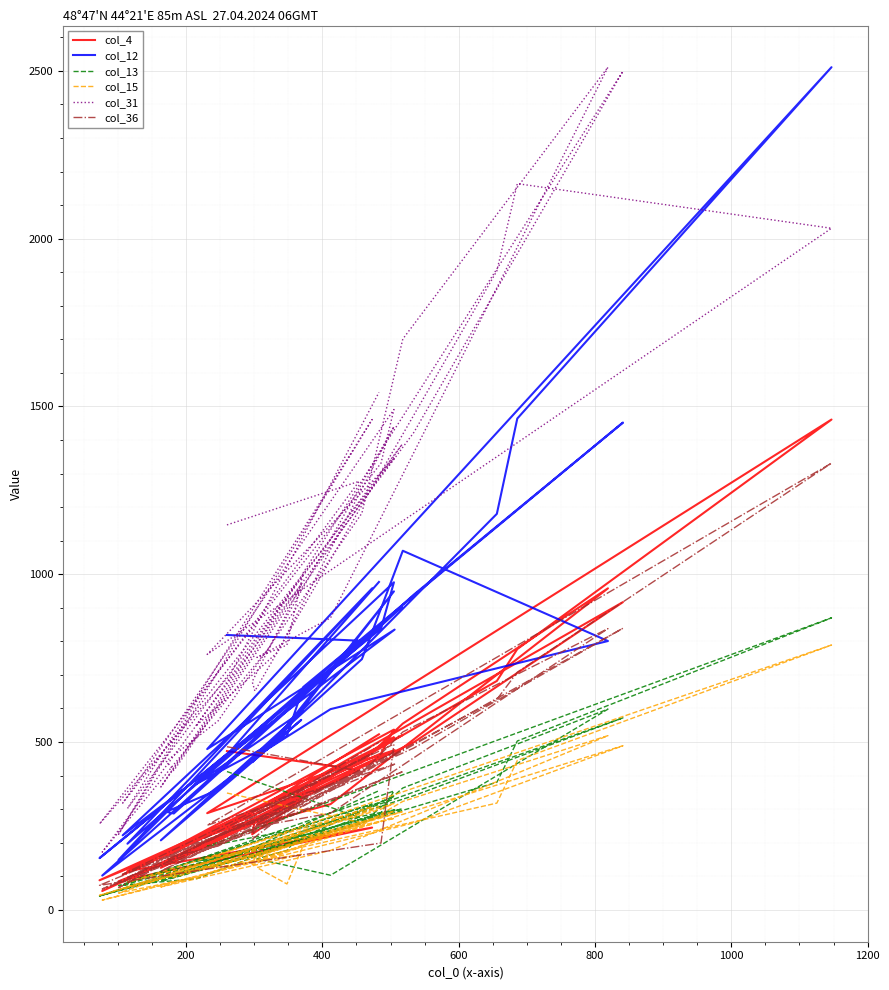

At how many categories does at least one series exceed 1713?

5